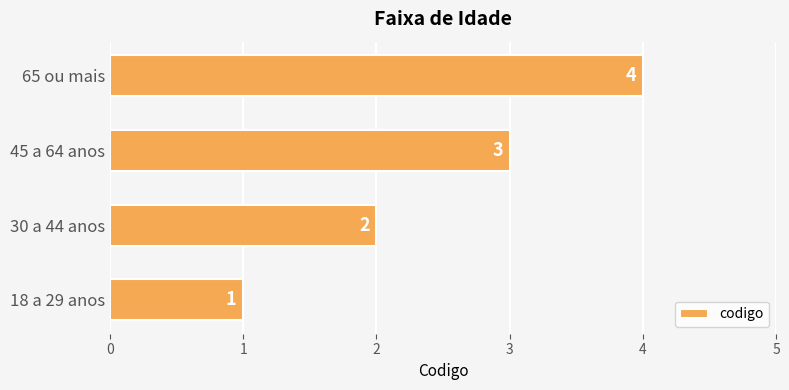

How many values are between 2 and 4?

3